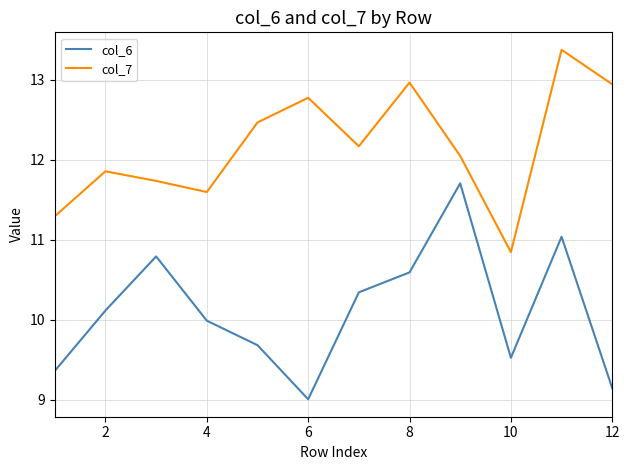

What is the highest value of the col_6 series?

11.7